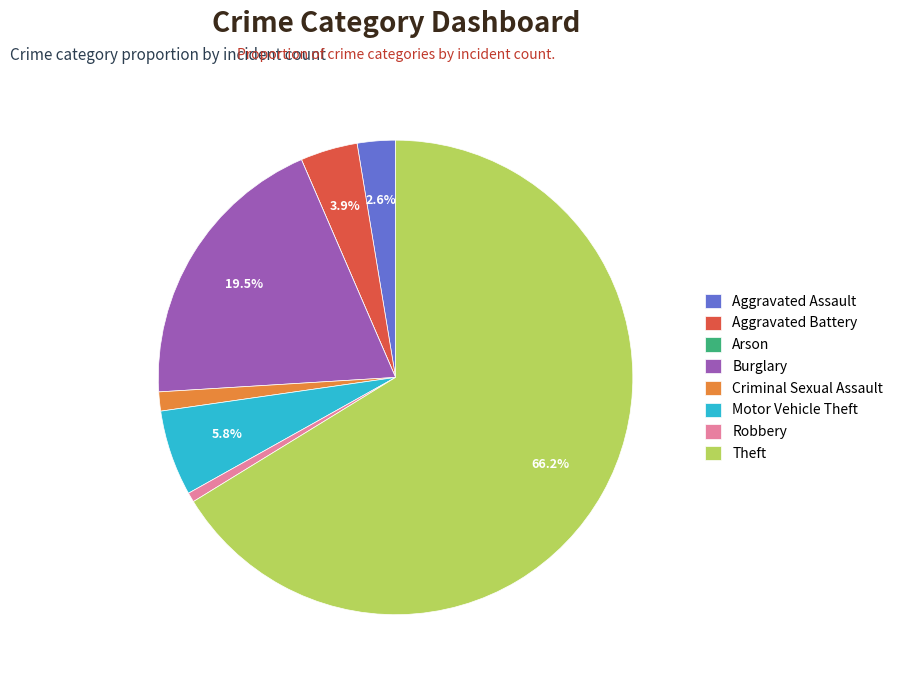

Which slice is the largest?

Theft